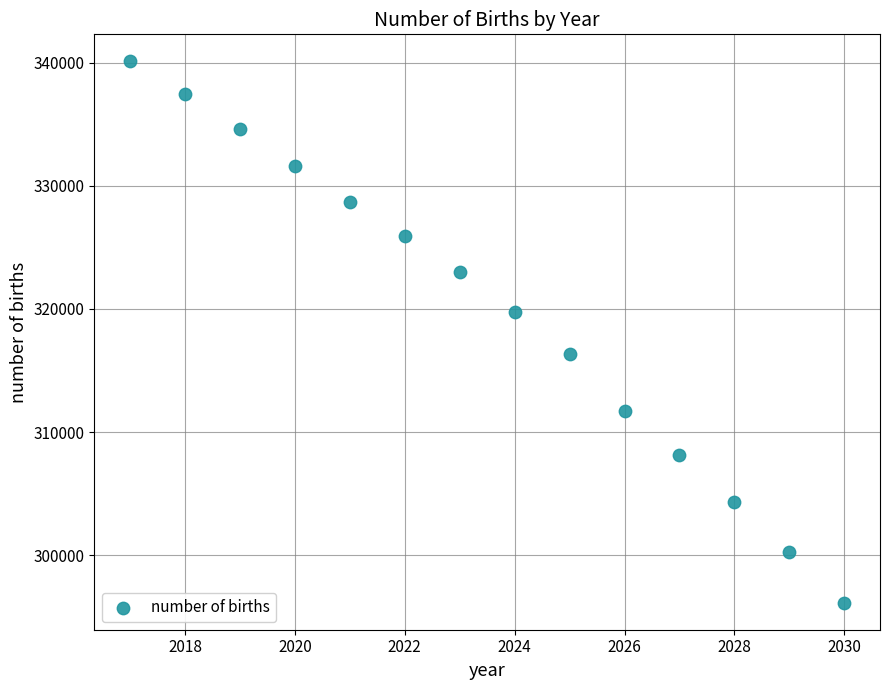

What is the range of Y values (max minus min)?

43954.5